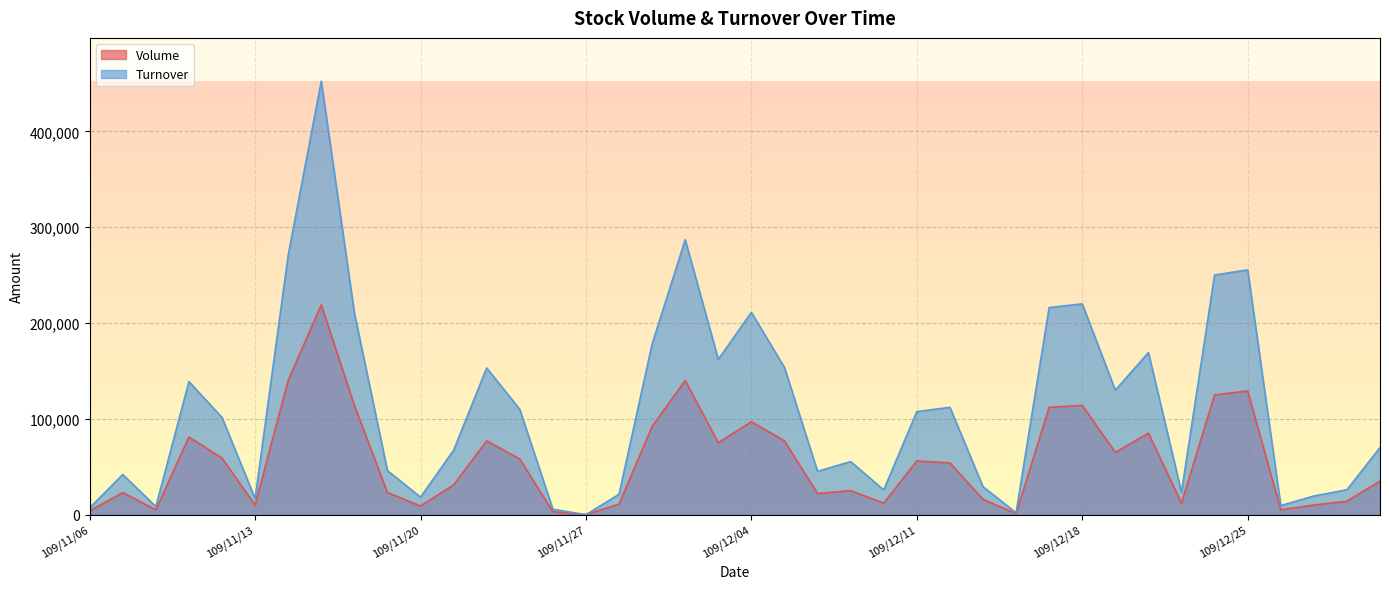

At which label does Volume reach its minimum?

109/11/27